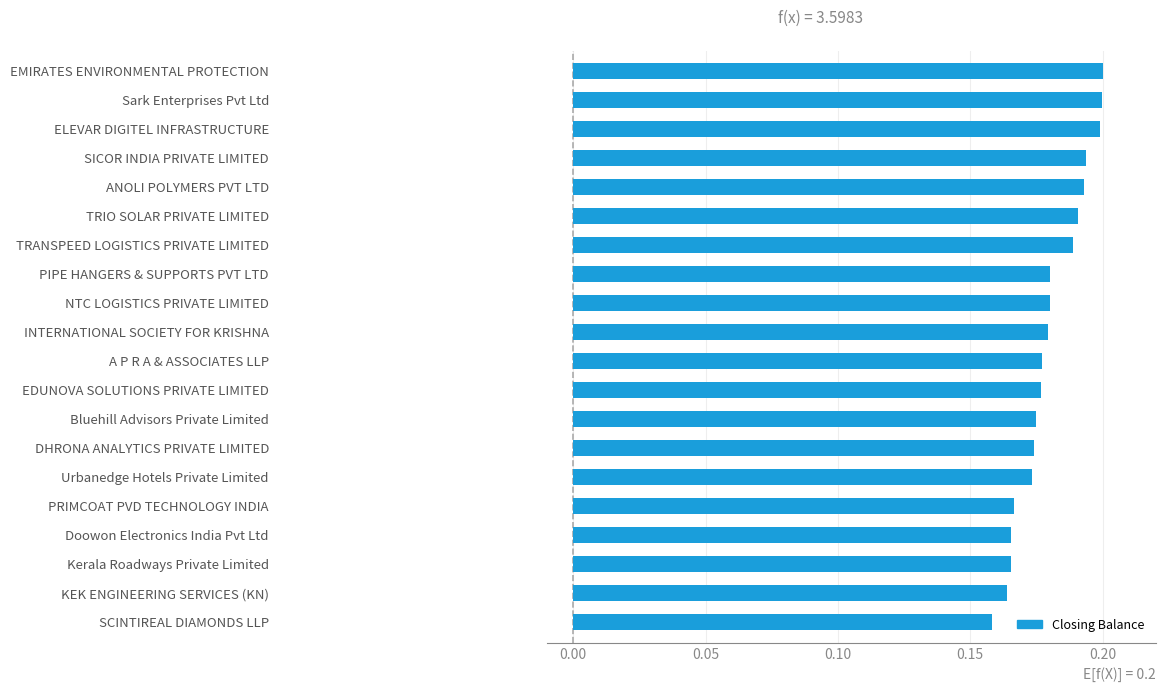

What is the sum of all values?

3.6